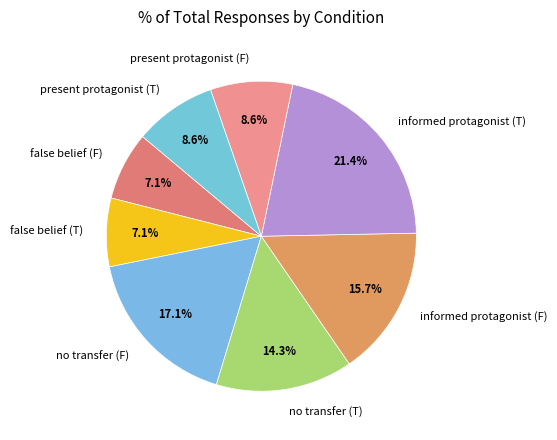

What is the largest slice in the pie chart?

informed protagonist (T)